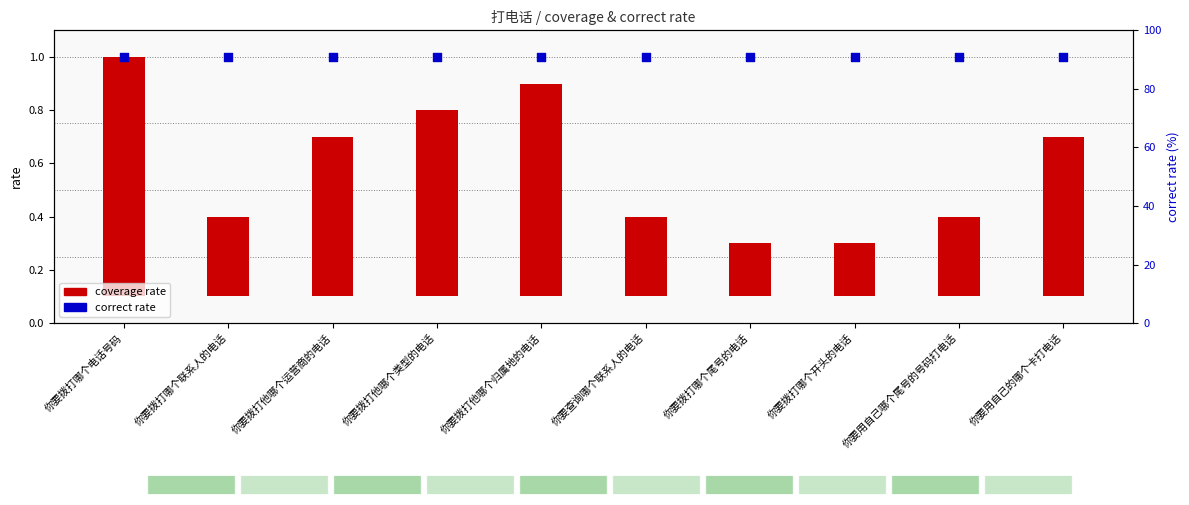

Which series has the largest total across all categories?

correct rate